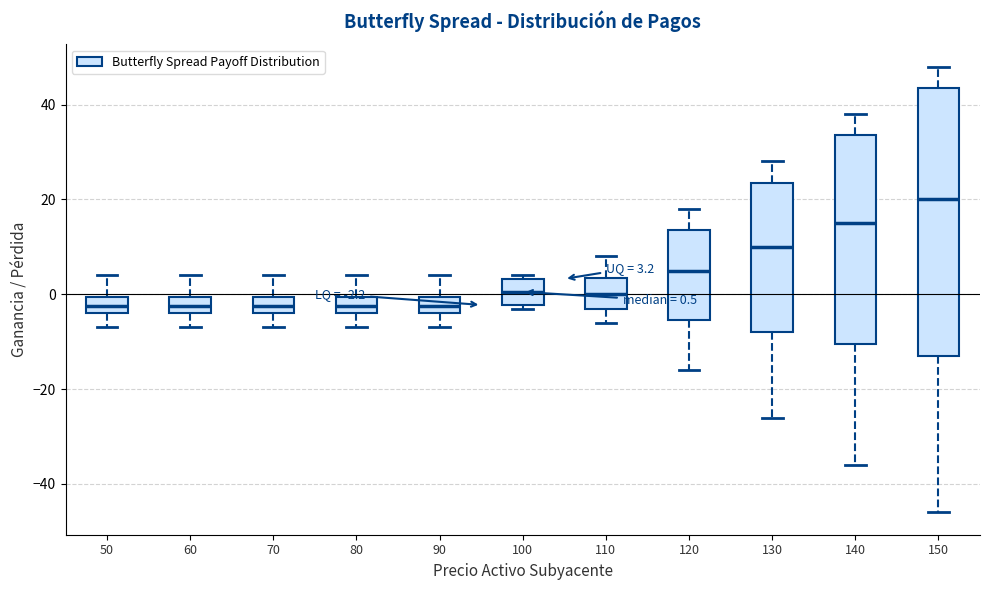

Which box is the tallest, from its lower edge to its upper edge?

150